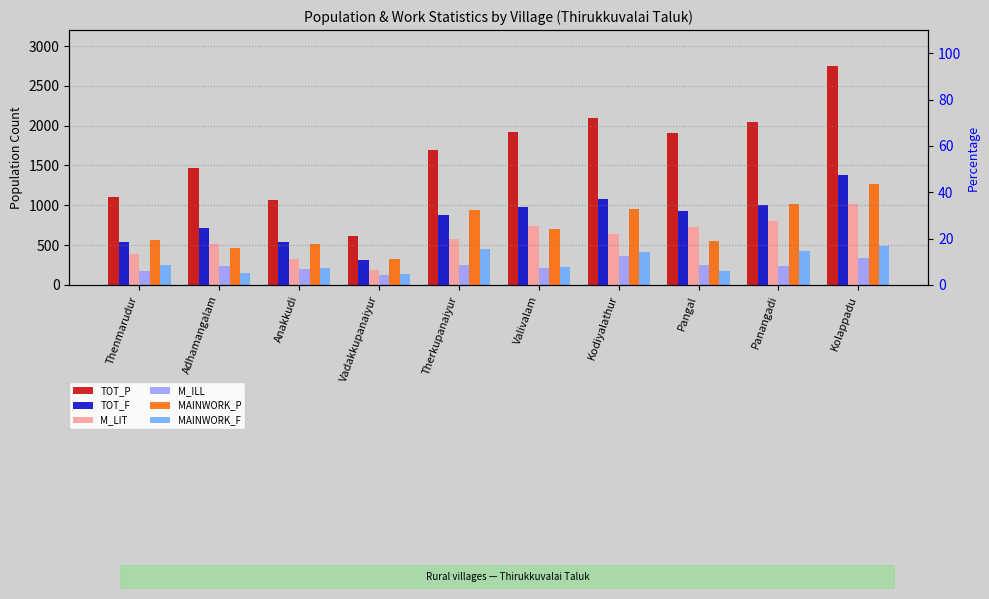

What is the label of the 7th bar from the left?

Kodiyalathur